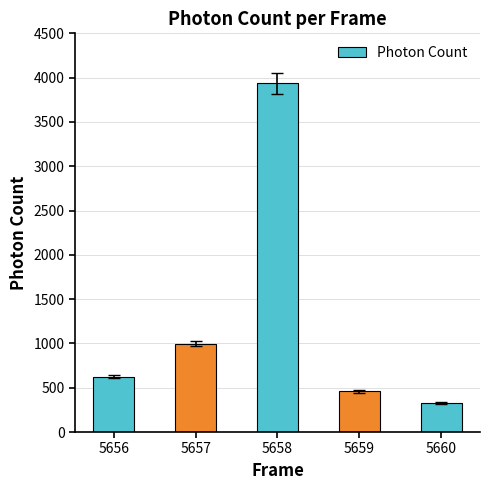

How many values exceed 625?

3